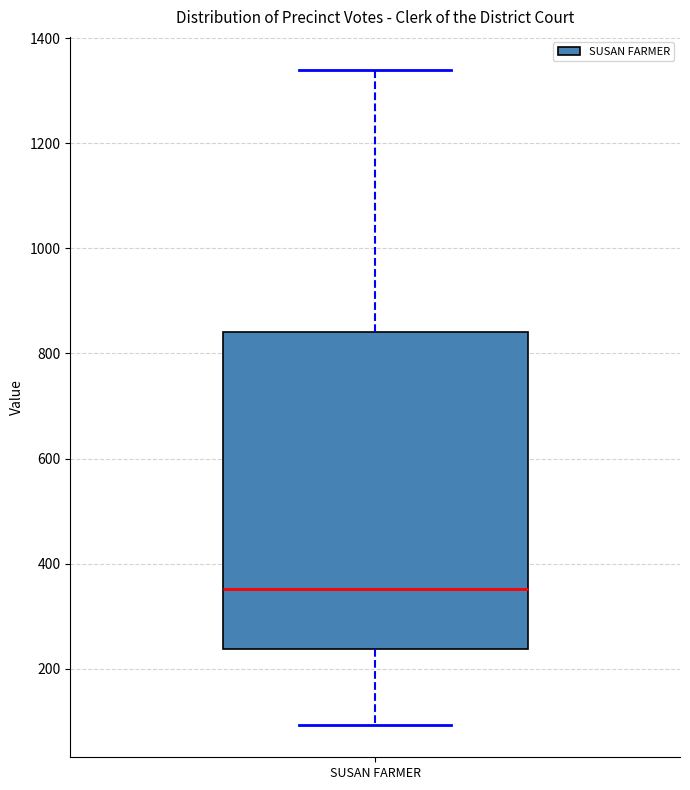

Transcribe this box plot: give where the median line is, the range the box spans, and where the two whiskers end, as read against the y-axis. The values are not printed on the chart, so give them approximately, as read against the axis.

median 360, box 240 to 840, whiskers 100 to 1340